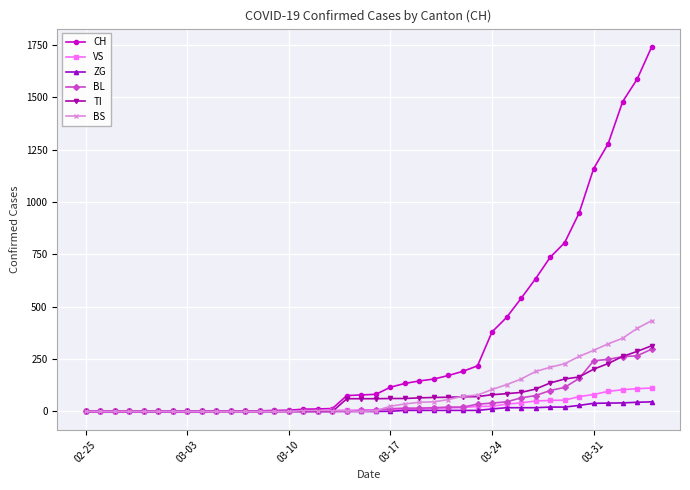

Which series has the widest spread of values?

CH